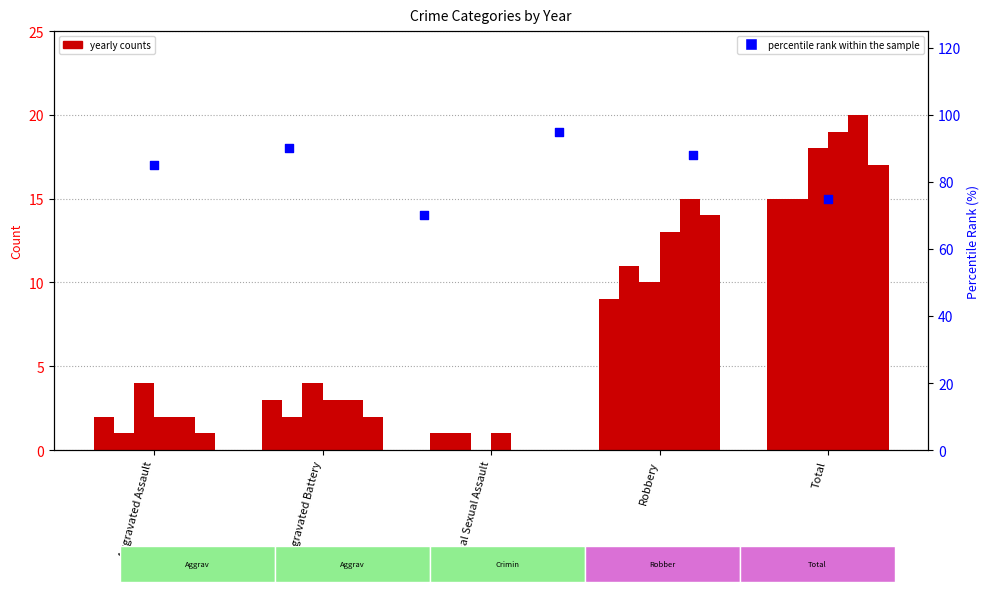

Which has a higher value, Robbery or Aggravated Battery?

Robbery